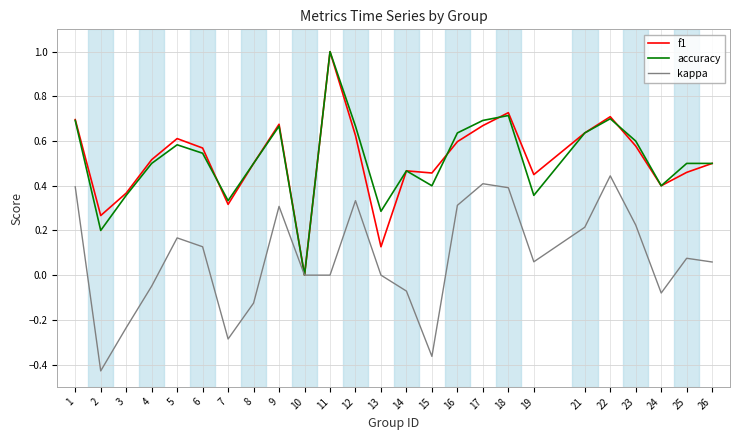

Where is the first local maximum for f1?

5